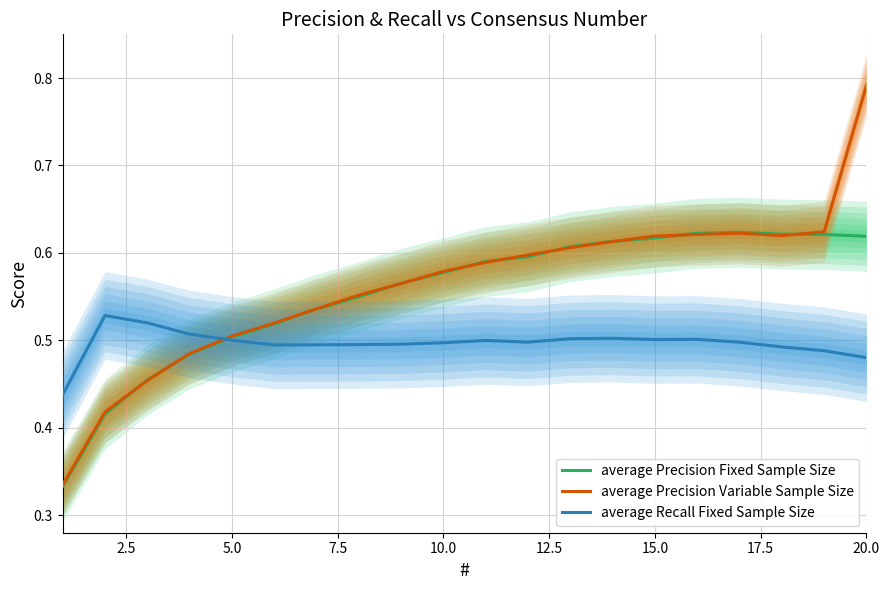

How many interior local valleys does the average Precision Variable Sample Size series have?

1